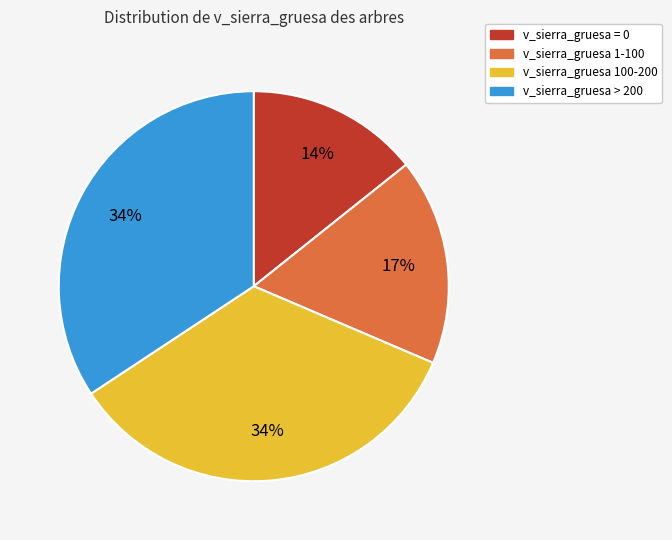

Count the number of slices in the pie.

4